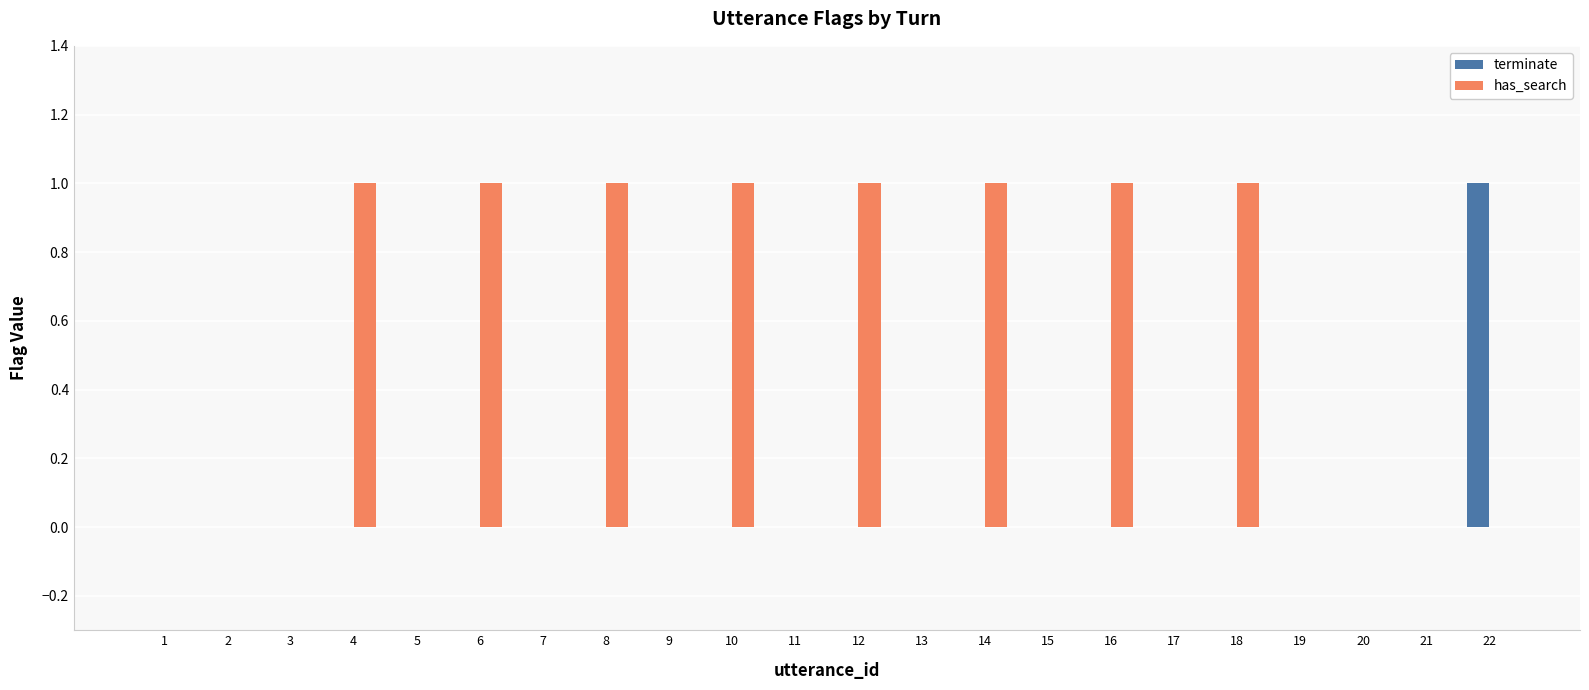

How many series are shown in this chart?

2